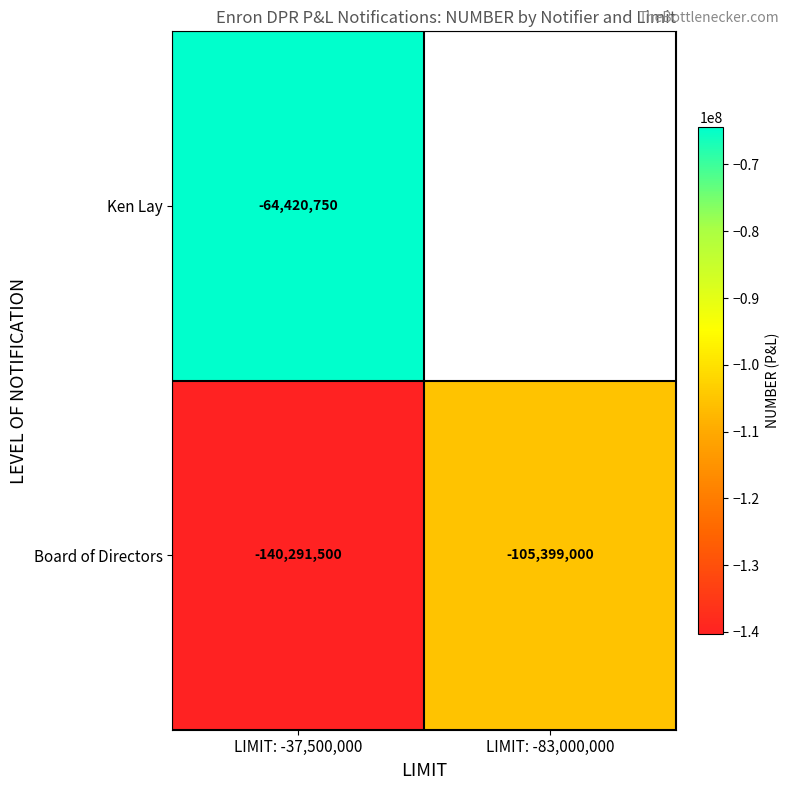

Which has a higher value, LIMIT: -83,000,000 or LIMIT: -37,500,000?

LIMIT: -37,500,000